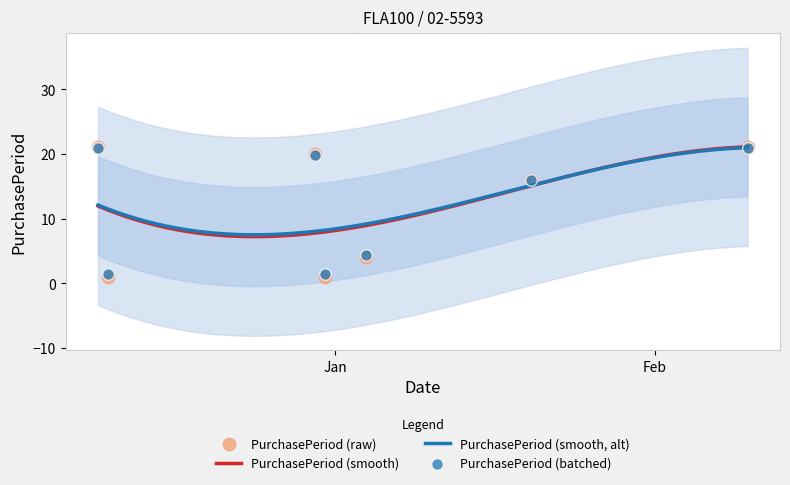

What is the change in value from 2015-12-10 to 2015-12-30?

+19